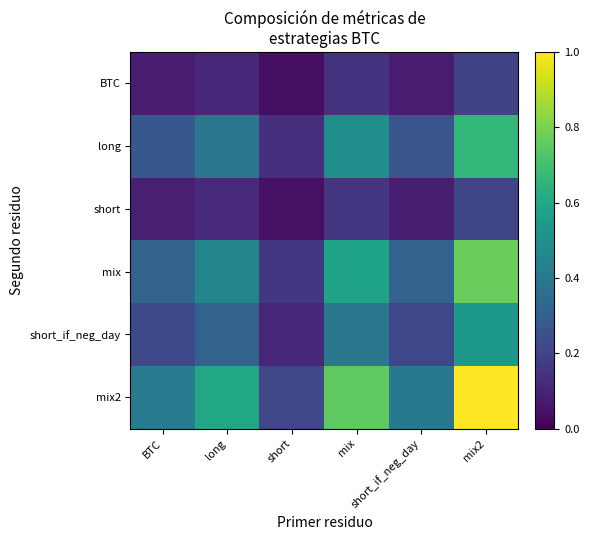

Reading right to left, what are all the values shown in this chart?

BTC: mix2=0.2	short_if_neg_day=0.1	mix=0.1	short=0.0	long=0.1	BTC=0.1
long: mix2=0.7	short_if_neg_day=0.3	mix=0.5	short=0.1	long=0.4	BTC=0.3
short: mix2=0.2	short_if_neg_day=0.1	mix=0.2	short=0.0	long=0.1	BTC=0.1
mix: mix2=0.8	short_if_neg_day=0.3	mix=0.6	short=0.2	long=0.5	BTC=0.3
short_if_neg_day: mix2=0.5	short_if_neg_day=0.2	mix=0.4	short=0.1	long=0.3	BTC=0.2
mix2: mix2=1.0	short_if_neg_day=0.4	mix=0.8	short=0.2	long=0.6	BTC=0.4